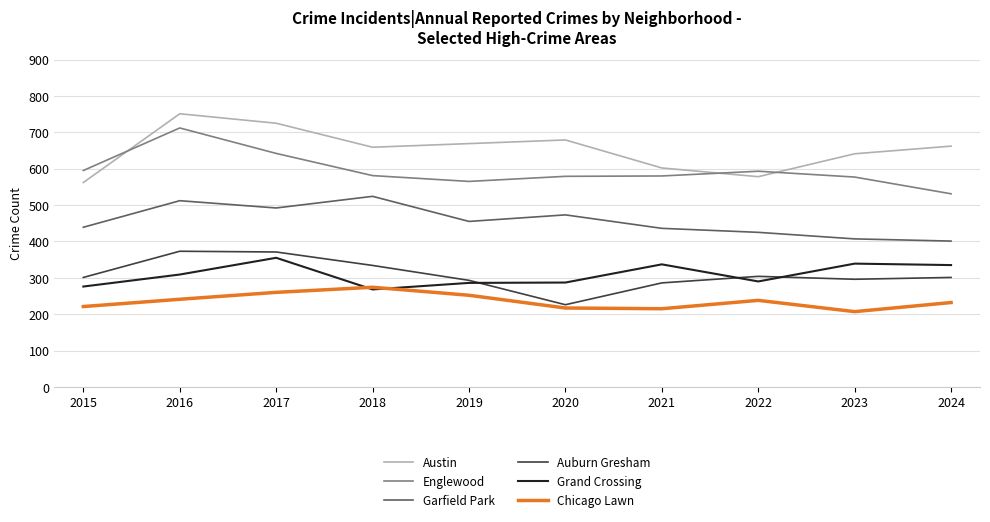

True or false: Garfield Park and Auburn Gresham cross at least once.

False